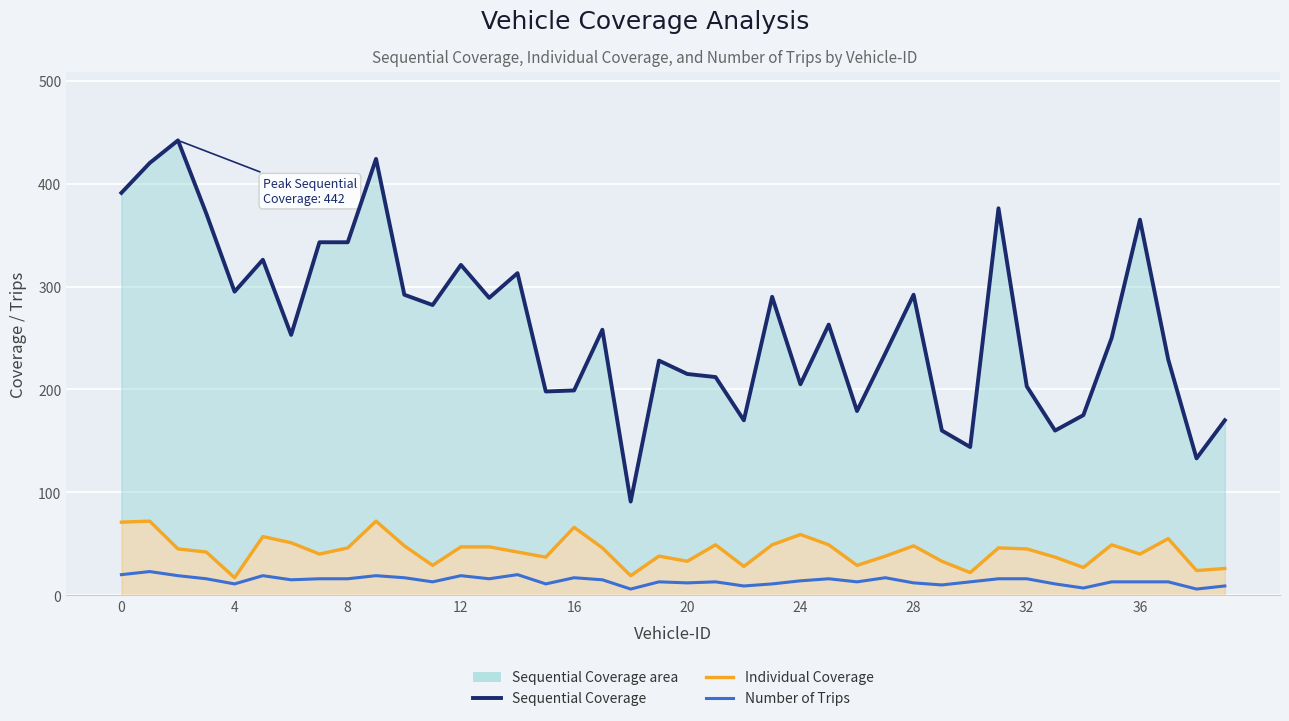

Is the value of Sequential Coverage at 24 greater than the value of Individual Coverage at 4?

Yes